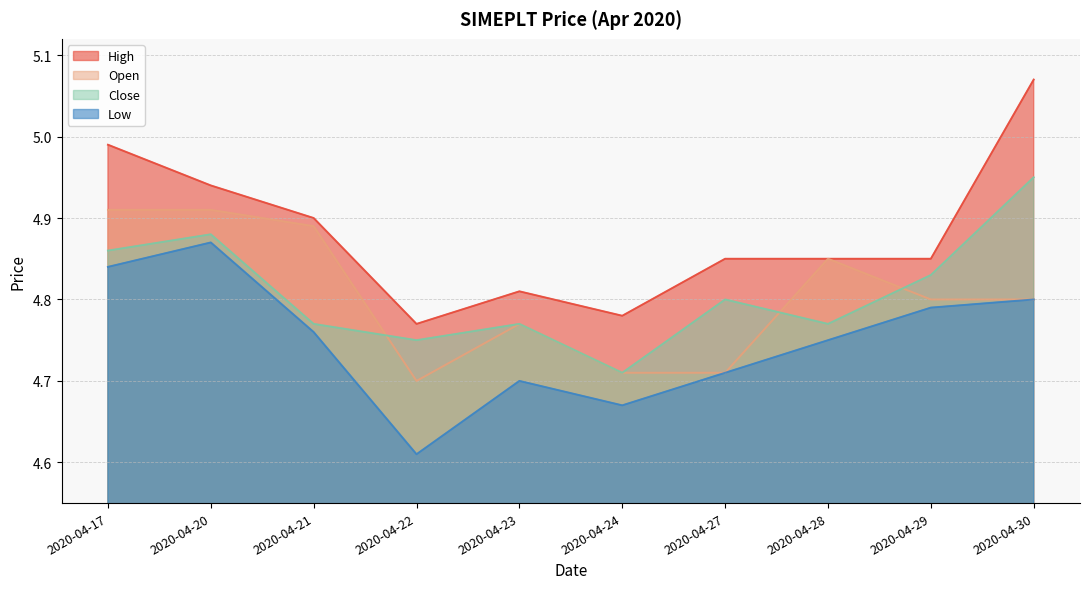

Is the value of close at 2020-04-21 greater than the value of low at 2020-04-22?

Yes